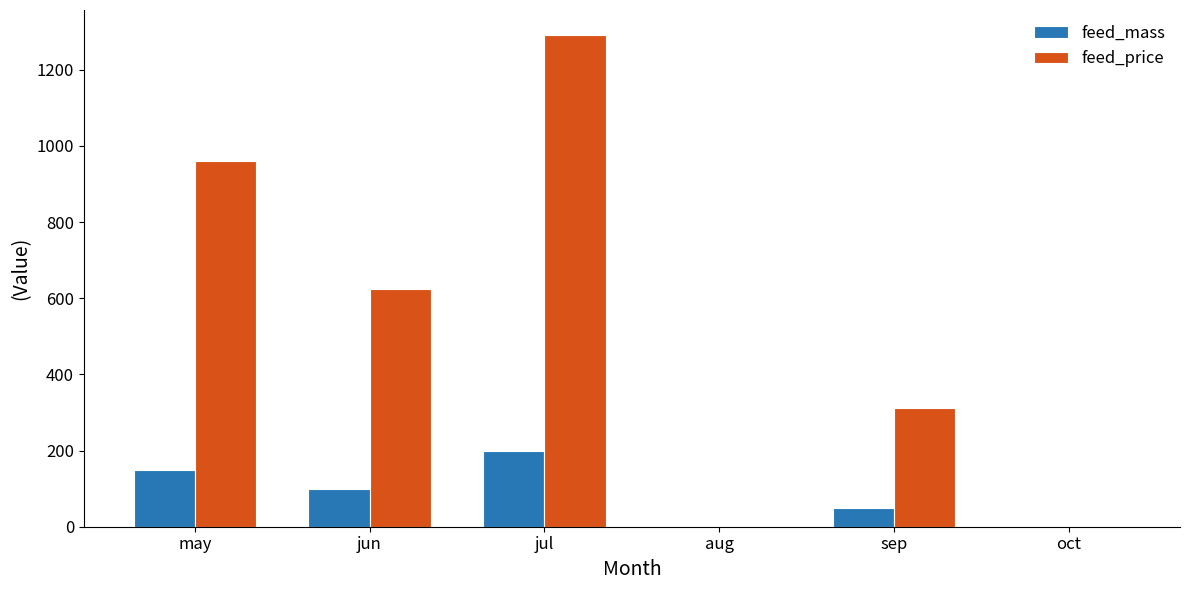

Reading left to right, extract all data points from this chart.

feed_mass: 150	100	200	0	50	0
feed_price: 960	624	1292	0	312	0